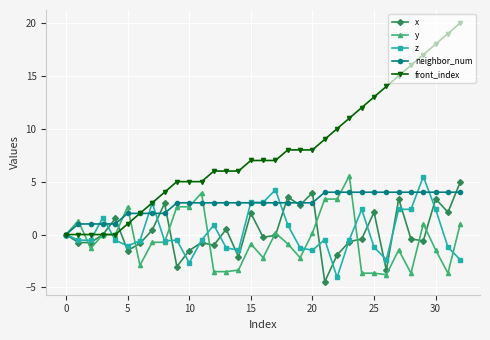

How many data points does each series have?

33